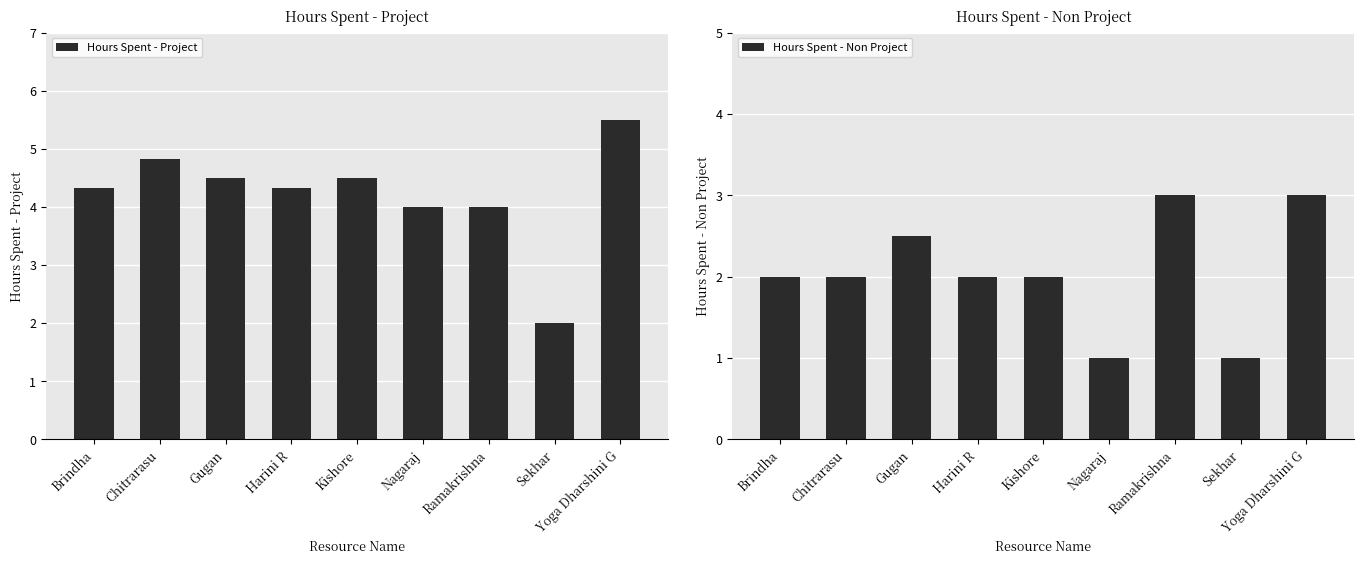

What is the smallest value displayed?

1.0